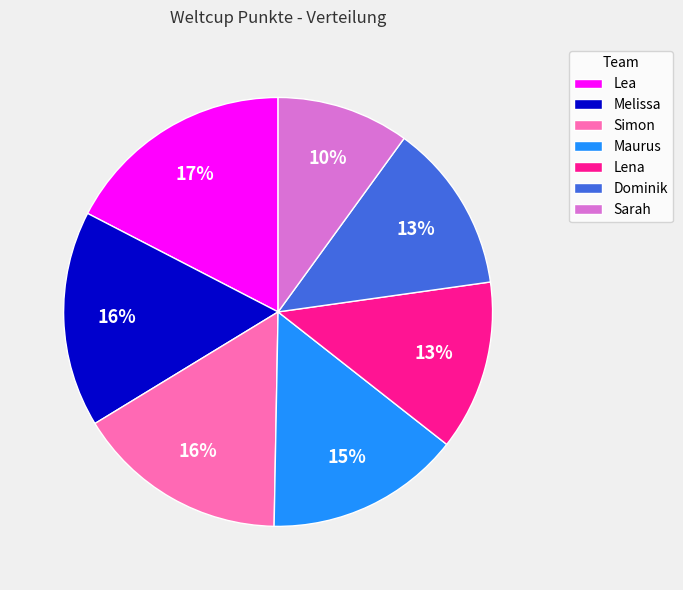

Count the number of slices in the pie.

7